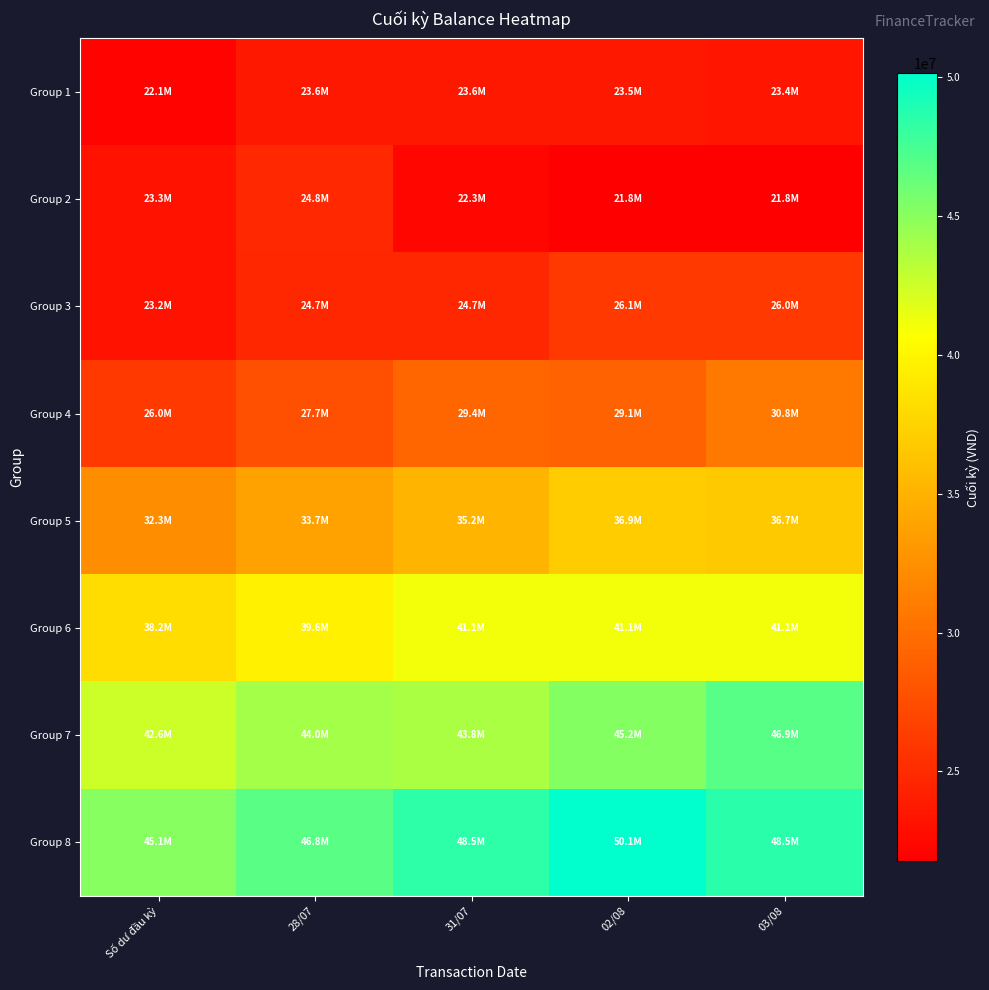

How many series are shown in this chart?

8